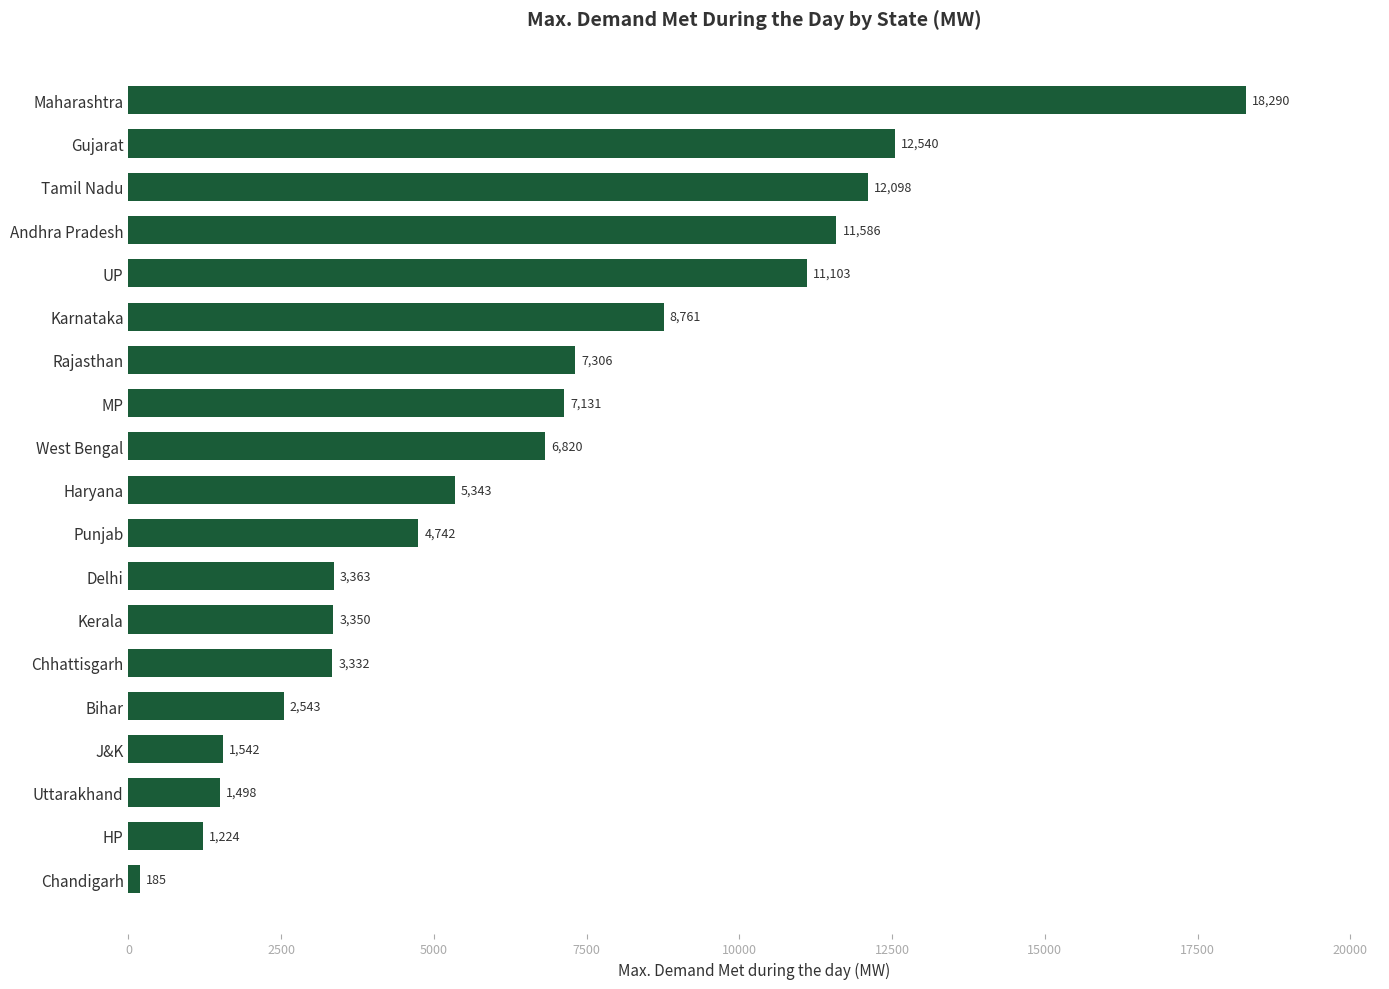

Count the number of data series in this chart.

1